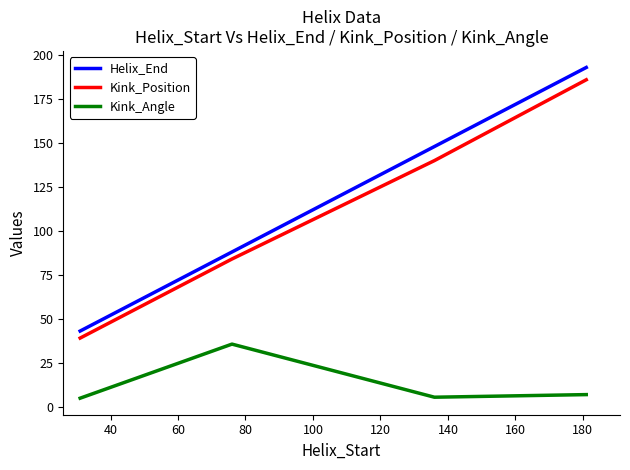

True or false: Kink_Angle and Helix_End intersect in this chart.

False